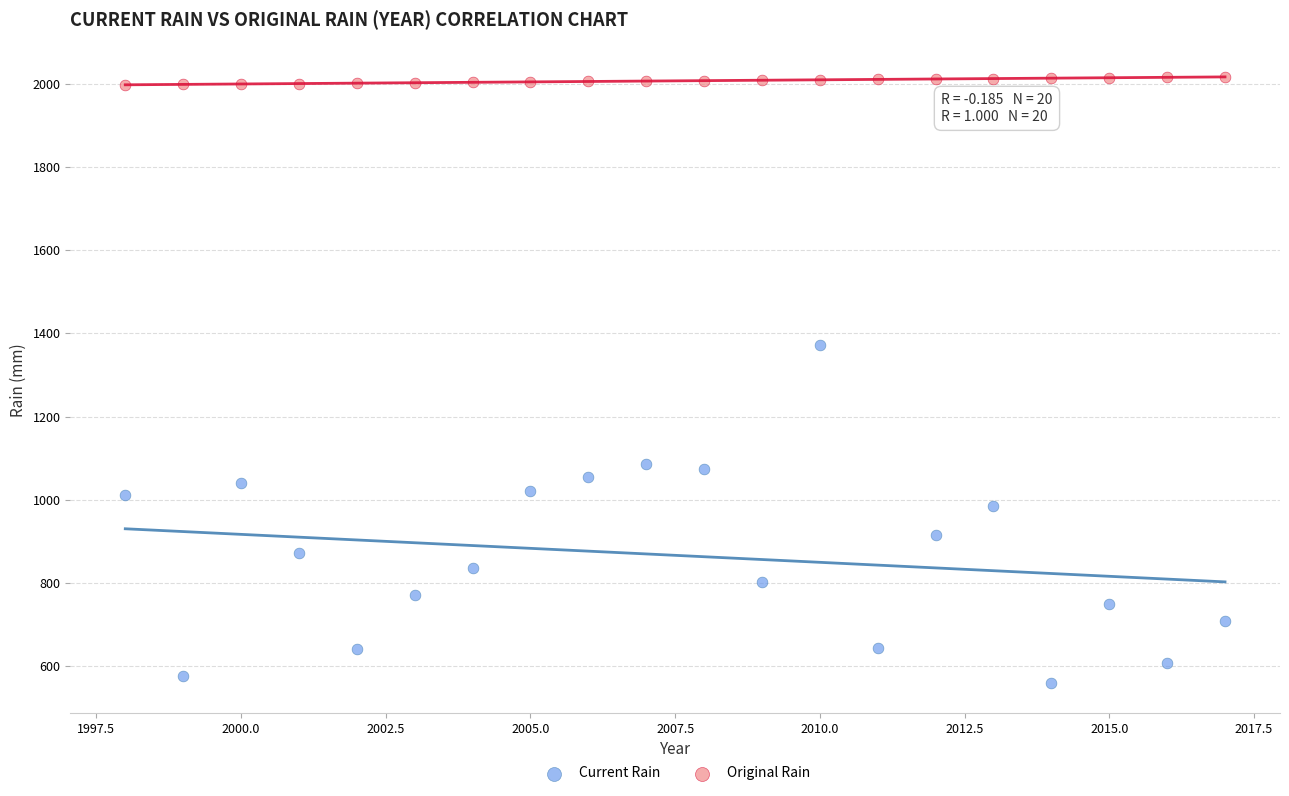

Across all series, what Y value is closest to 1288?

1372.5